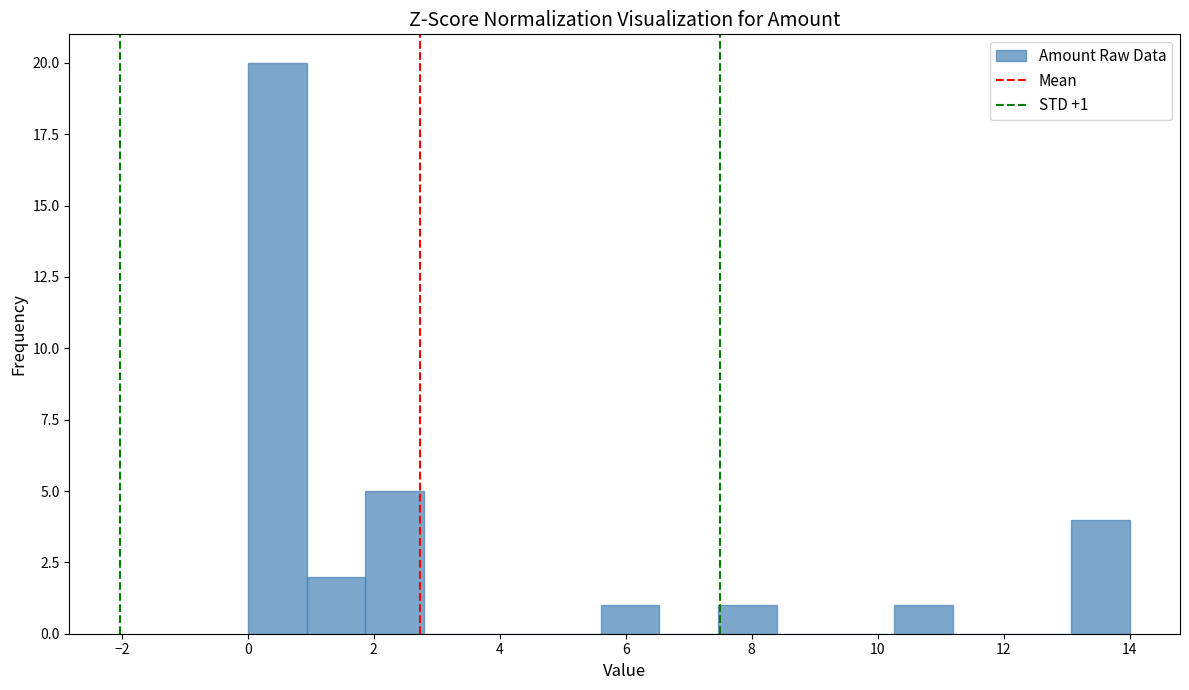

Over which range of the x-axis is the bar tallest?

0.0 to 1.0